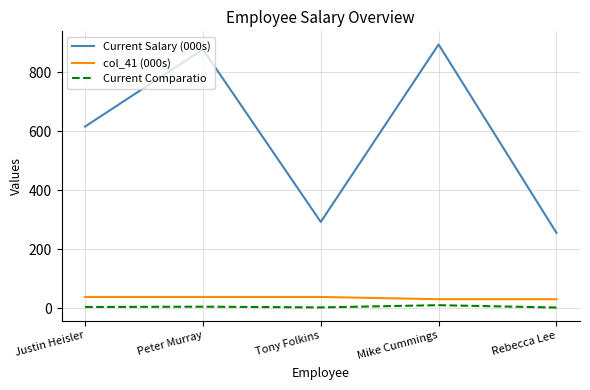

True or false: Current Salary (000s) and Current Comparatio cross at least once.

False